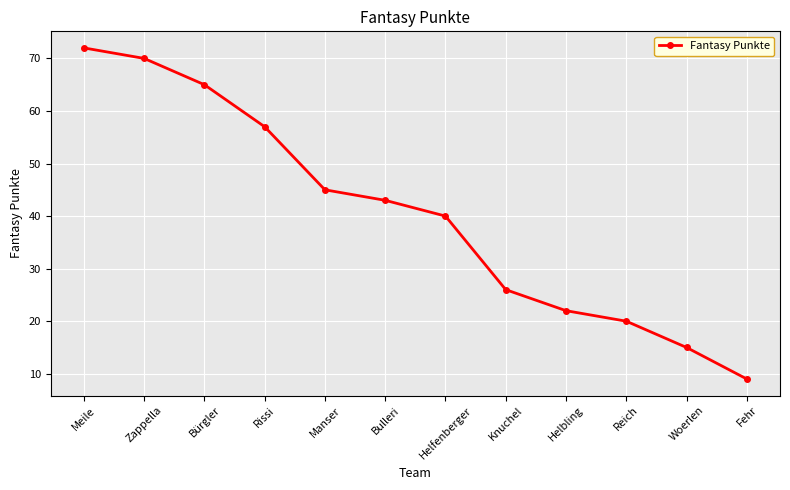

Reading left to right, list all the values displayed in this chart.

72	70	65	57	45	43	40	26	22	20	15	9